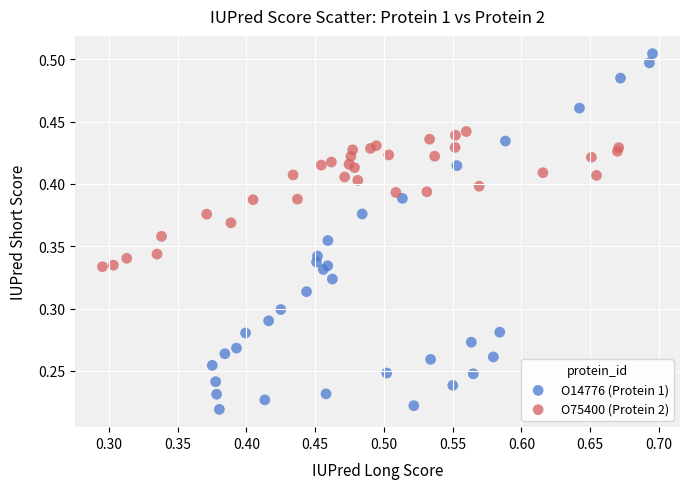

Which series contains the highest Y value?

O14776 (Protein 1)